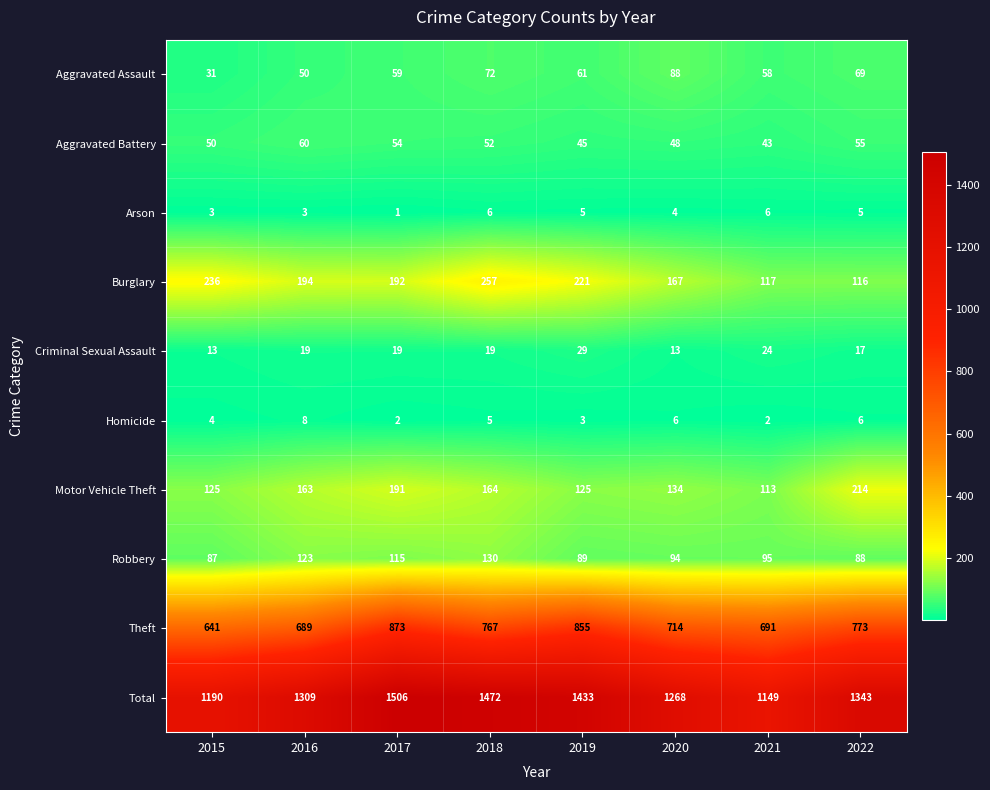

What is the spread (max minus min) of values at 2019?

1430